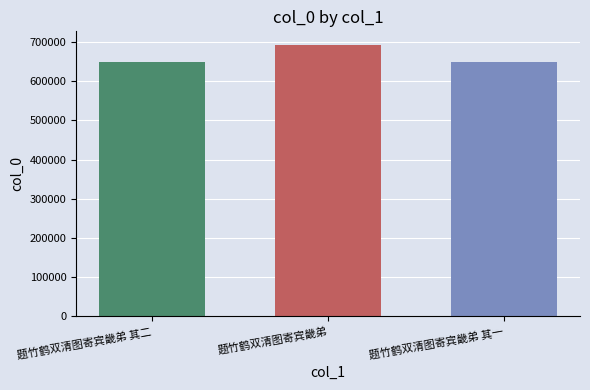

Is it true that the value at 题竹鹤双清图寄宾畿弟 is 692445?

True